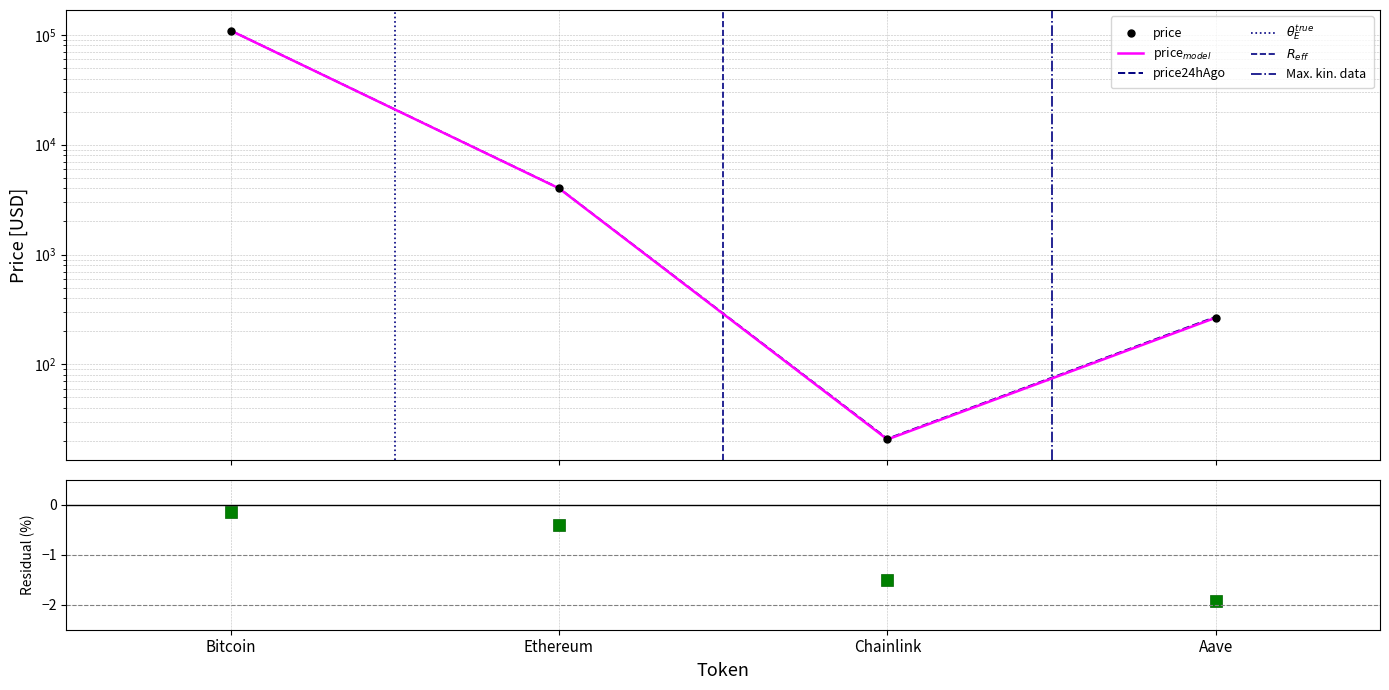

Reading right to left, extract all data points from this chart.

price: 265.8	20.7	4004.9	109434.0
price24hAgo: 271.0	21.0	4021.3	109591.0
Change24hAgo: 265.8	20.7	4004.9	109434.0
Change24hAgoPct: -1.9	-1.5	-0.4	-0.1